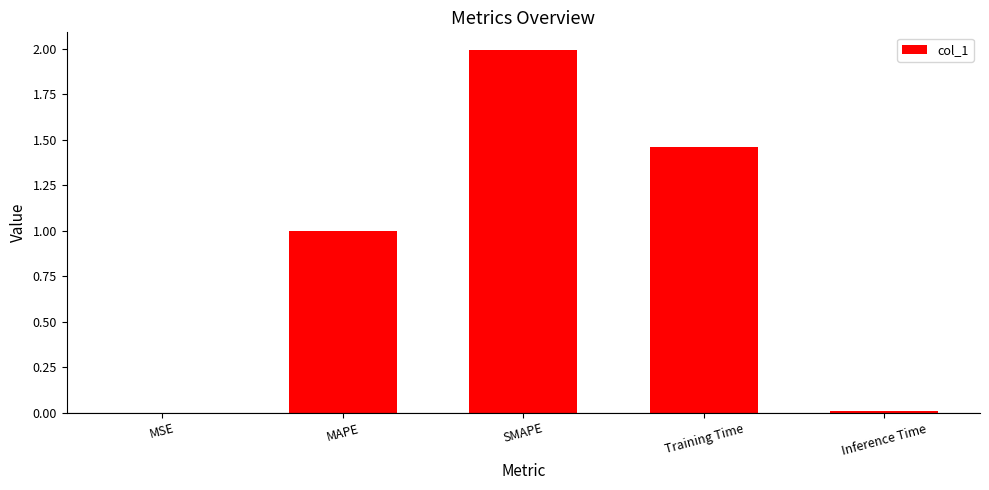

What is the sum of all values?

4.5